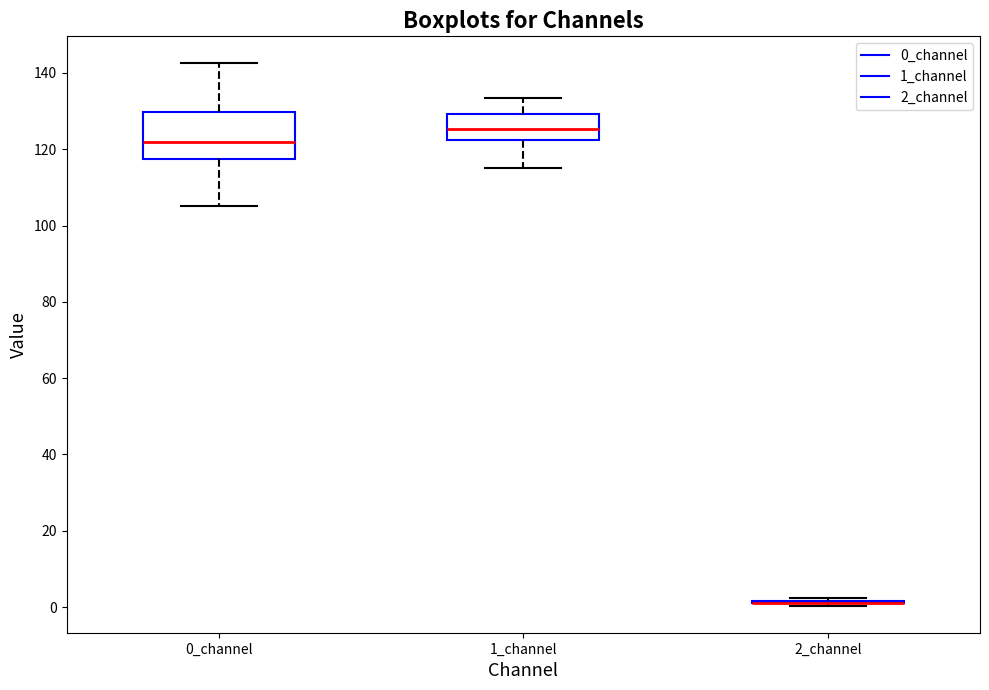

Reading left to right, read every box against the y-axis: the position of its median line, the range the box covers, and the ends of its whiskers. The values are not printed on the chart, so give them approximately, as read against the axis.

0_channel: median 122, box 118 to 130, whiskers 106 to 142
1_channel: median 126, box 122 to 130, whiskers 114 to 134
2_channel: box collapsed to a line at 2, whiskers 0 to 2